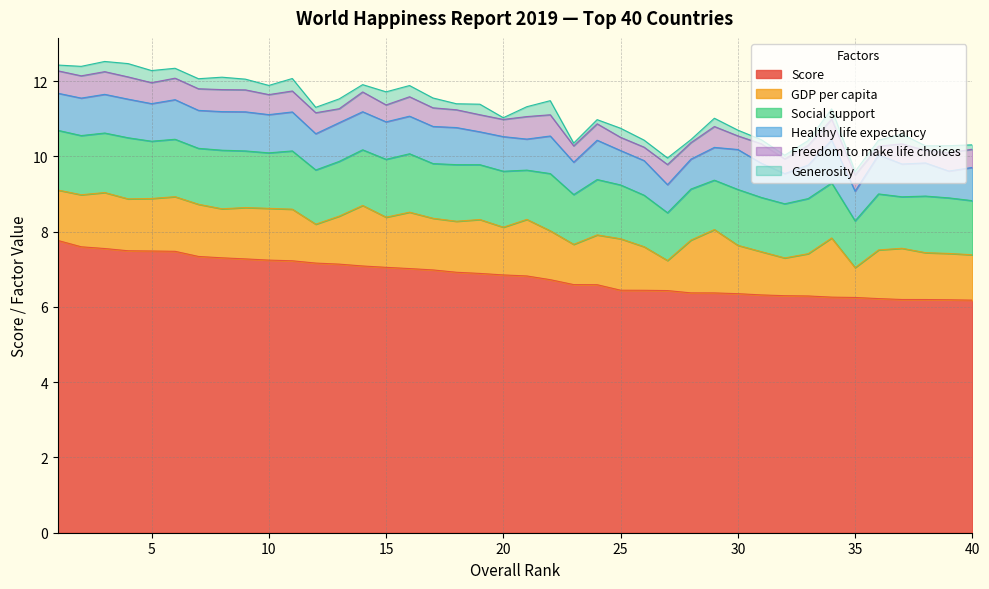

Where is the first local maximum for Generosity?

4